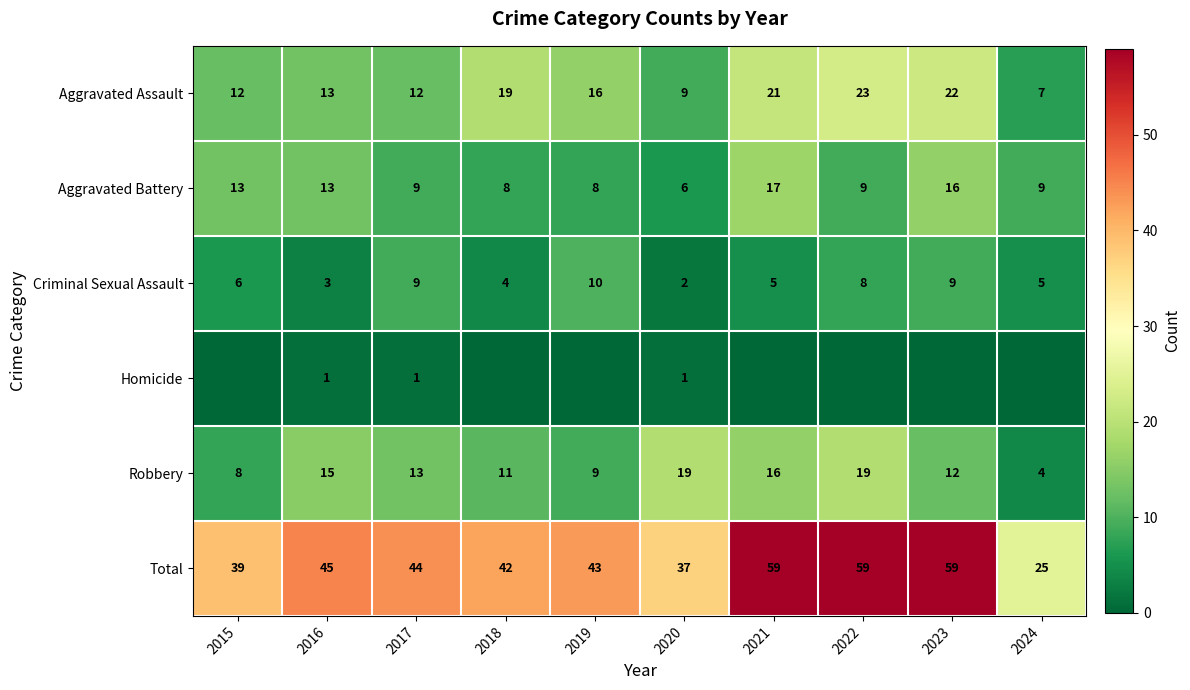

What is the maximum value shown in the chart?

59